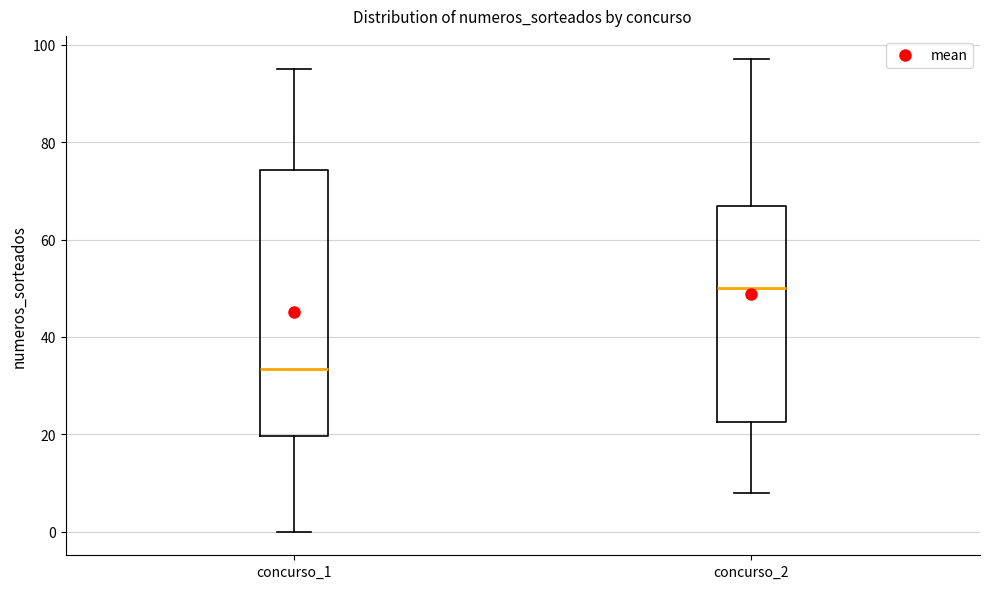

Where does the upper whisker of the box for concurso_2 end on the y-axis? The values are not printed on the chart, so give them approximately, as read against the axis.

98